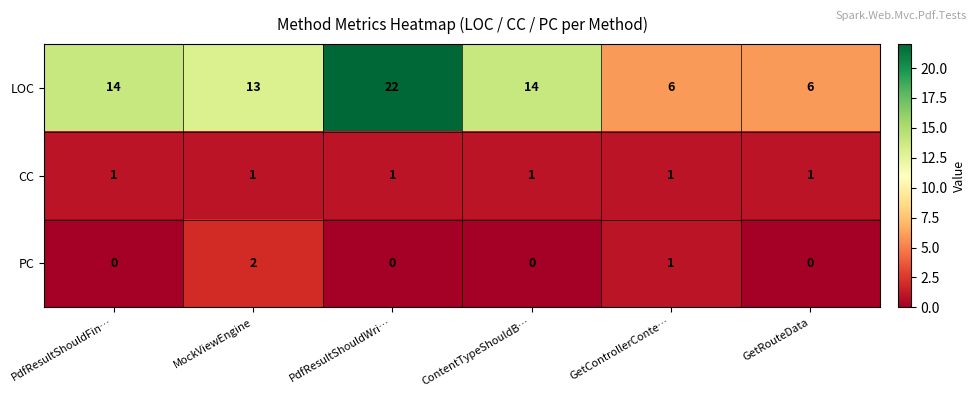

Which series has the widest spread of values?

LOC